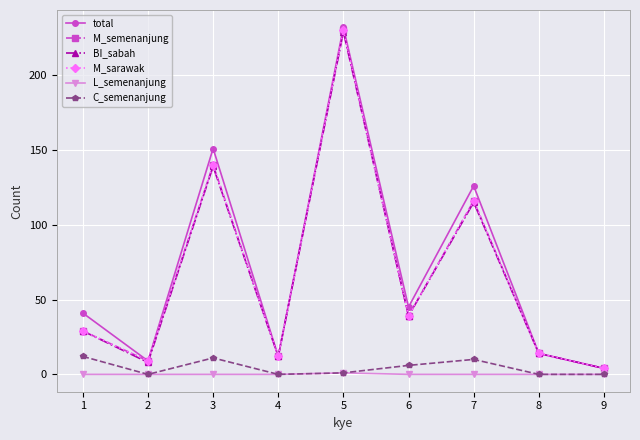

True or false: M_semenanjung and total intersect in this chart.

False